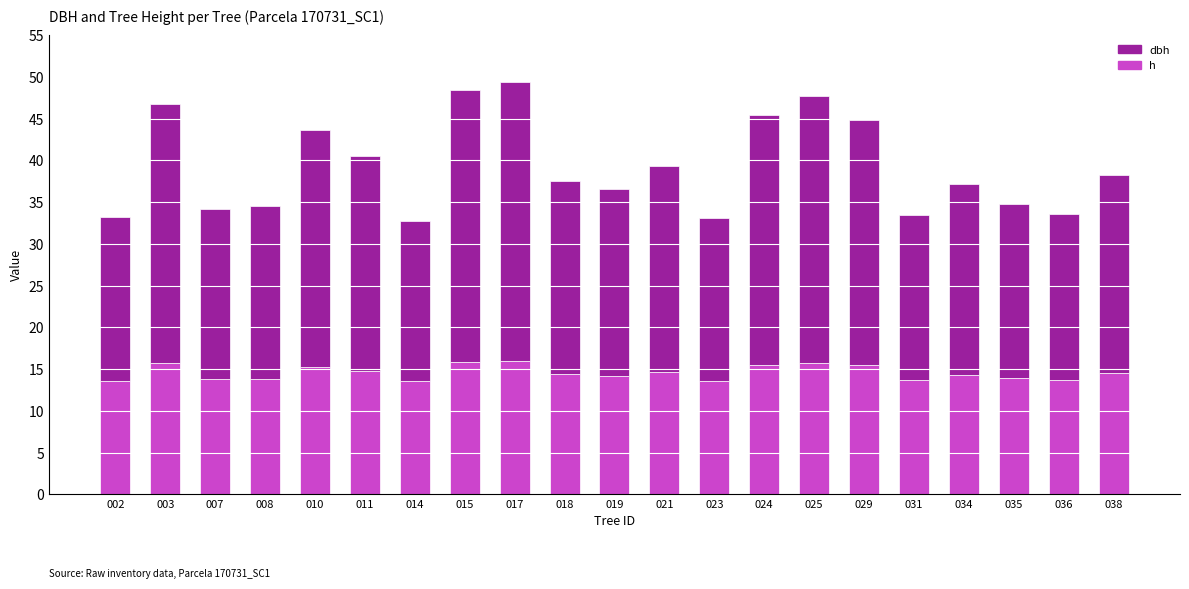

Which series changed the most between 003 and 014?

dbh